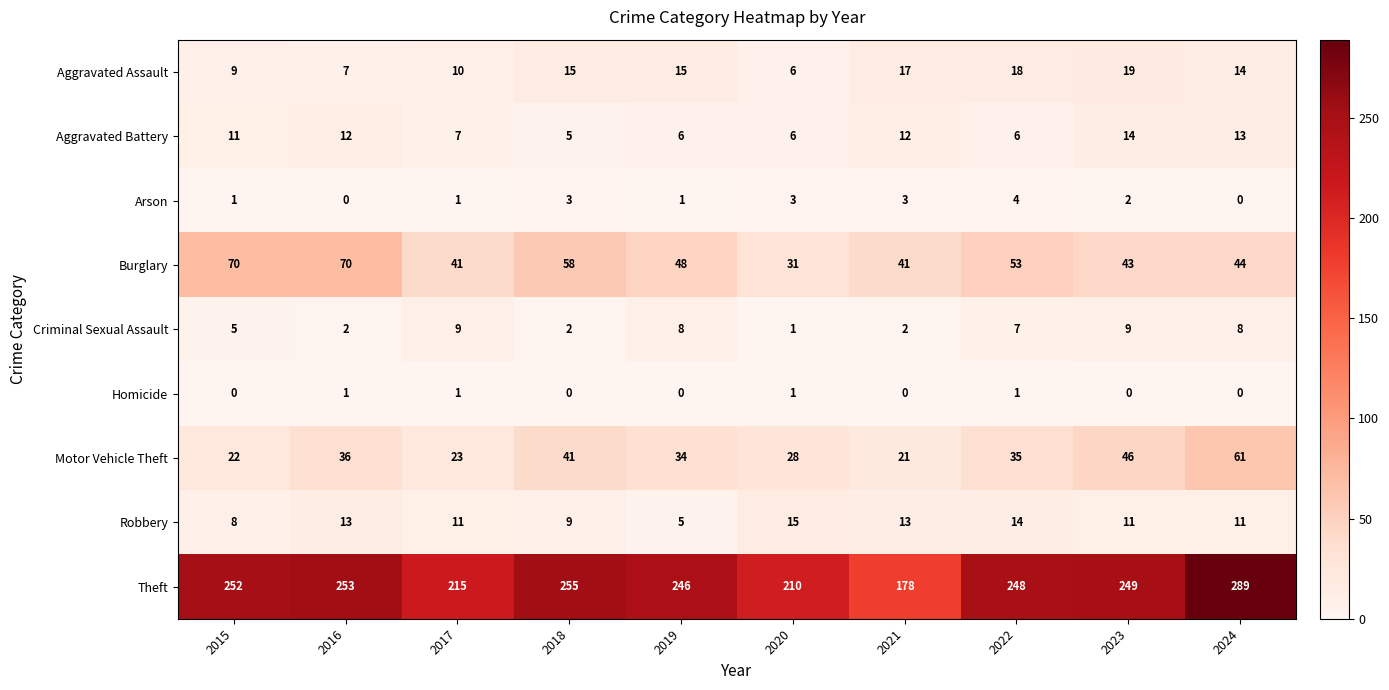

Where does the Motor Vehicle Theft series first go above 35?

2016